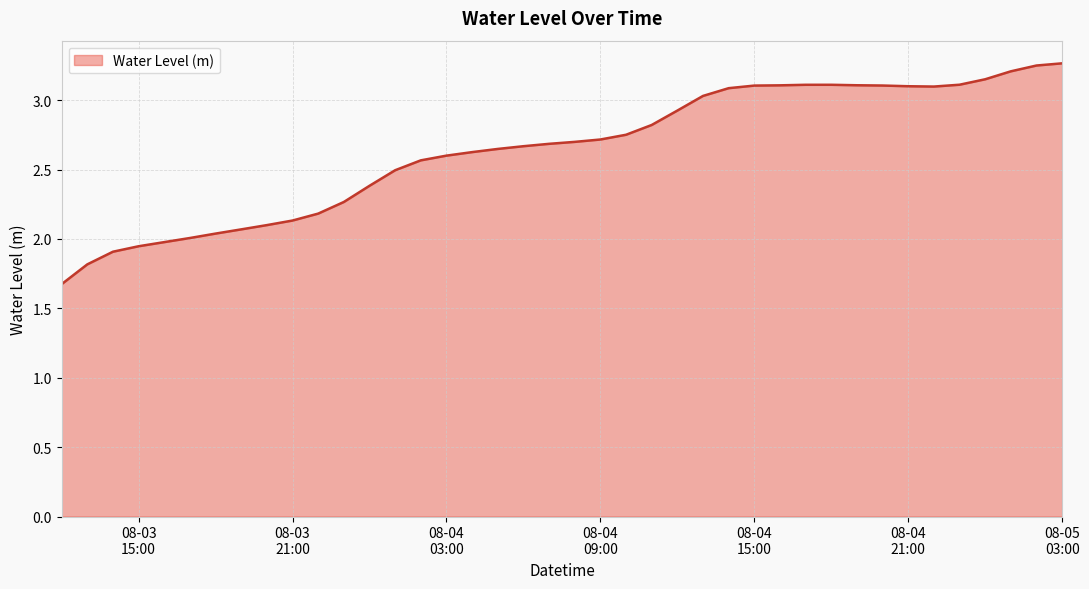

What is the difference between the maximum and minimum values?

1.6